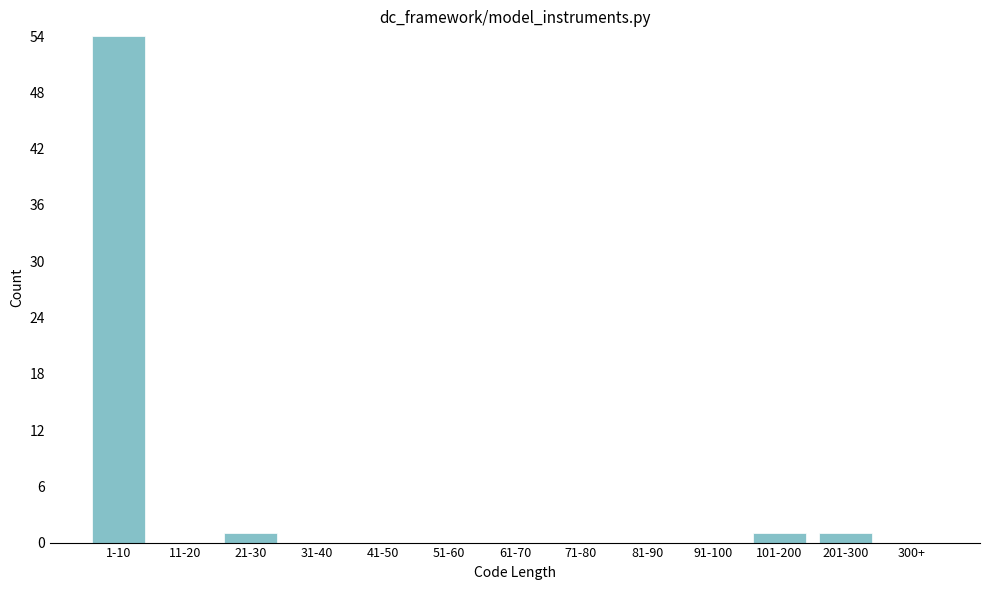

Reading left to right, transcribe all the data shown in this chart.

1-10=54	11-20=0	21-30=1	31-40=0	41-50=0	51-60=0	61-70=0	71-80=0	81-90=0	91-100=0	101-200=1	201-300=1	300+=0